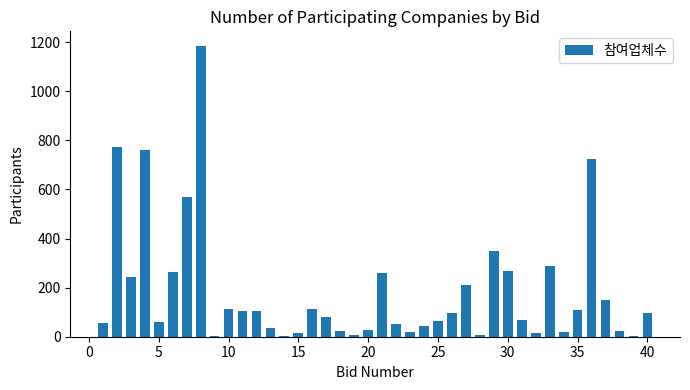

What is the sum of all values?

7402